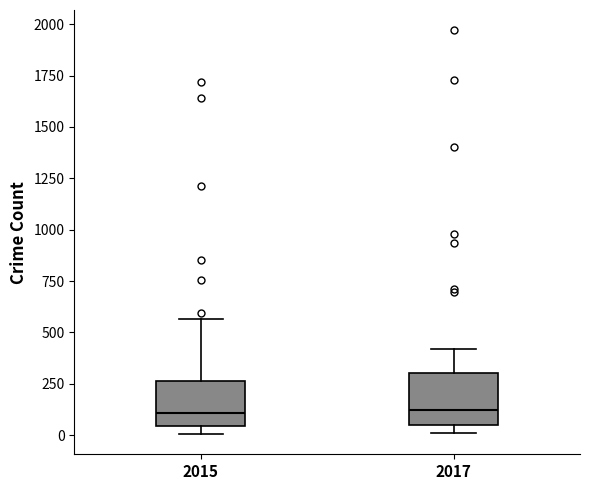

Reading left to right, read every box against the y-axis: the position of its median line, the range the box covers, and the ends of its whiskers. The values are not printed on the chart, so give them approximately, as read against the axis.

2015: median 100, box 50 to 250, whiskers 0 to 550
2017: median 100, box 50 to 300, whiskers 0 to 400